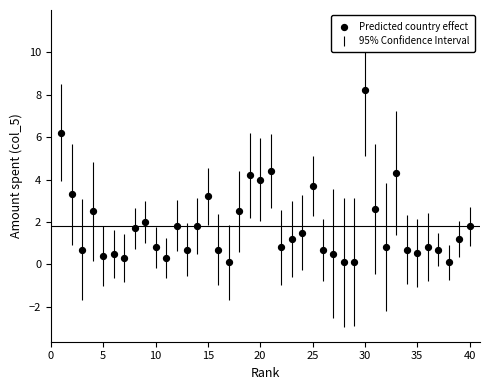

What is the range of X values (max minus min)?

39.0